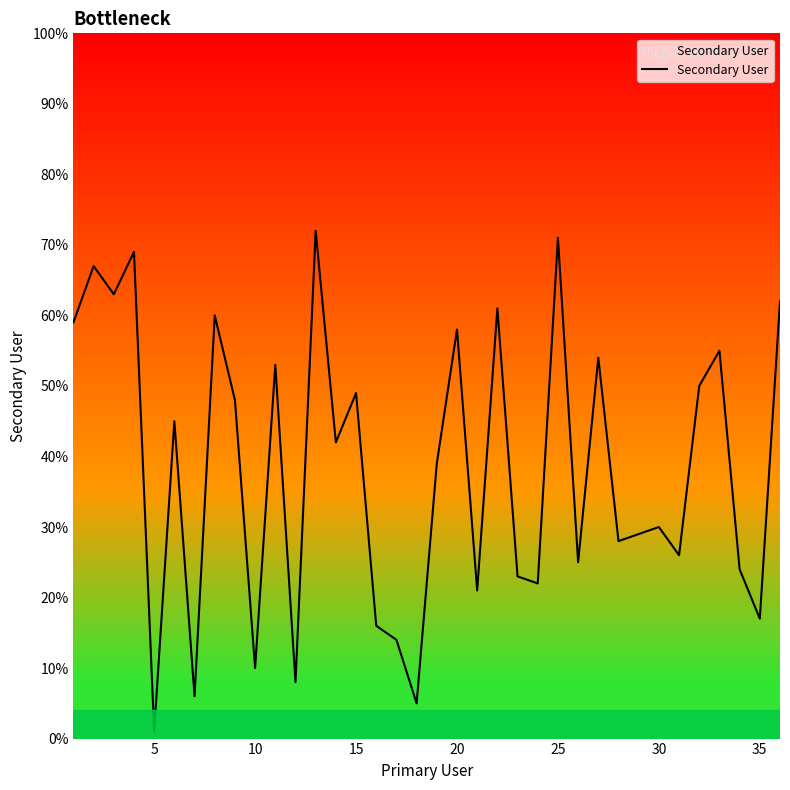

What is the maximum value shown in the chart?

72